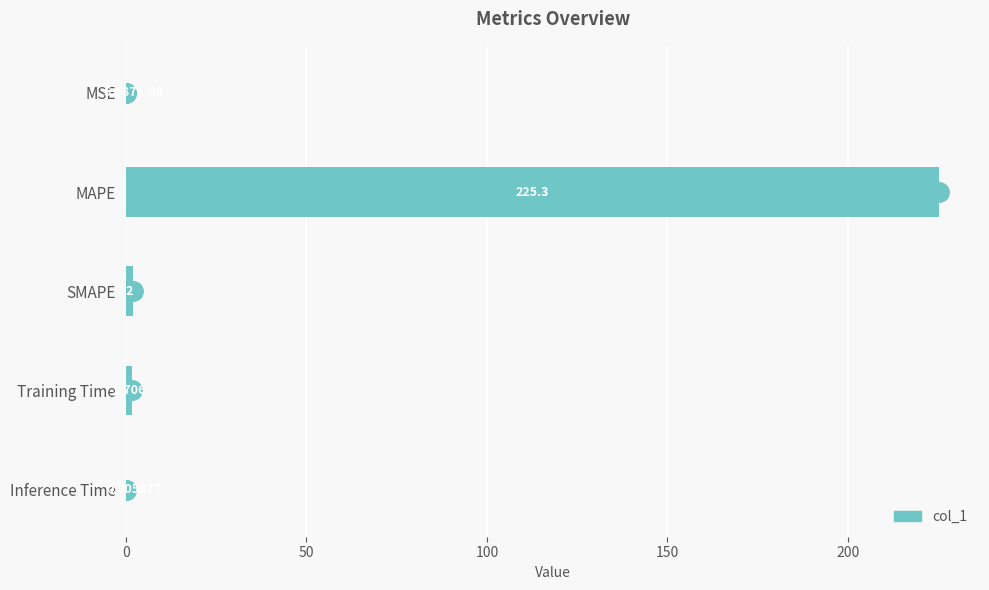

At which category does the chart reach its peak across all series?

MAPE